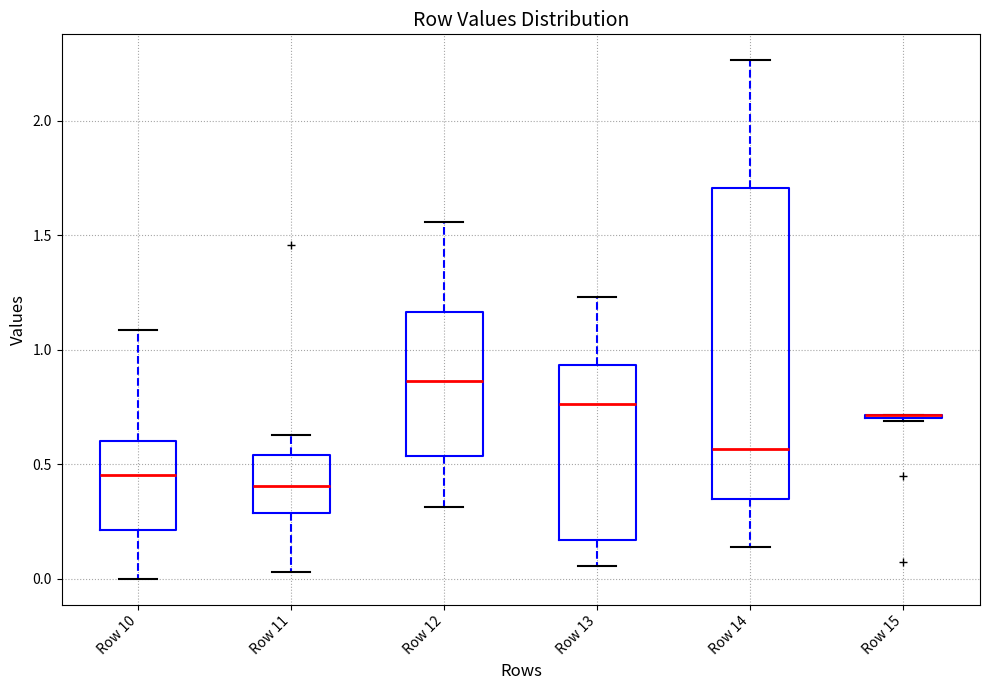

Where is the lower edge of the box for Row 13 on the y-axis? The values are not printed on the chart, so give them approximately, as read against the axis.

0.15